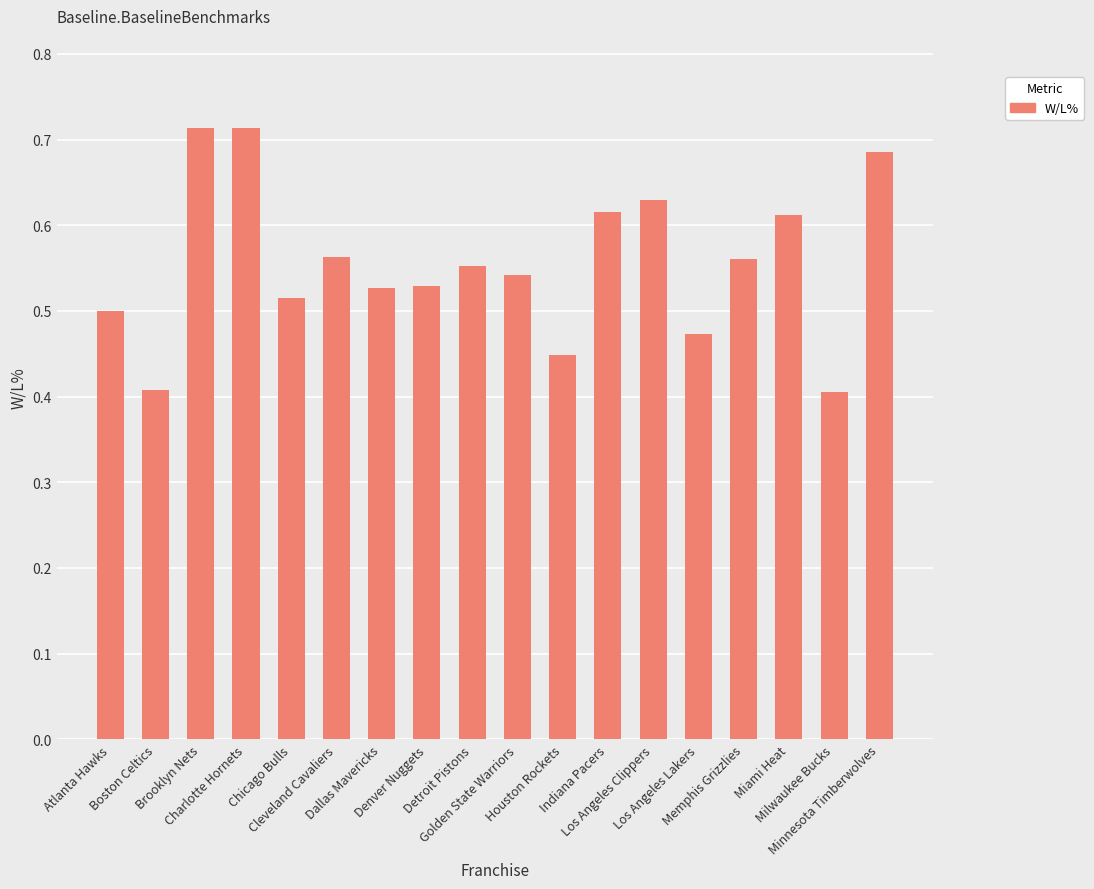

True or false: the data shows 1.1 at Minnesota Timberwolves.

False